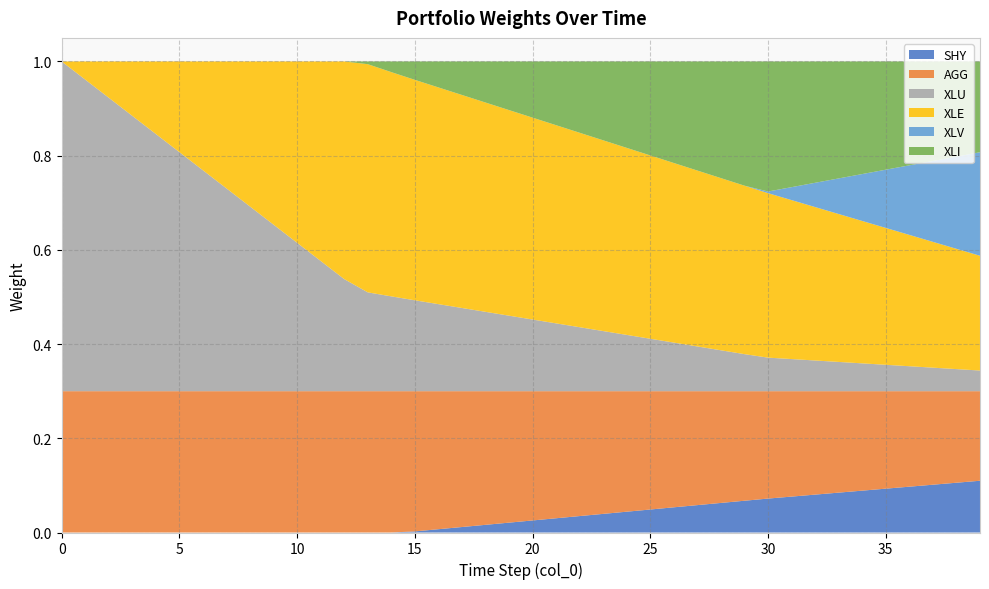

Reading left to right, what are all the values shown in this chart?

SHY: 0=0.0	1=0.0	2=0.0	3=0.0	4=0.0	5=0.0	6=0.0	7=0.0	8=0.0	9=0.0	10=0.0	11=0.0	12=0.0	13=0.0	14=0.0	15=0.0	16=0.0	17=0.0	18=0.0	19=0.0	20=0.0	21=0.0	22=0.0	23=0.0	24=0.0	25=0.0	26=0.1	27=0.1	28=0.1	29=0.1	30=0.1	31=0.1	32=0.1	33=0.1	34=0.1	35=0.1	36=0.1	37=0.1	38=0.1	39=0.1
AGG: 0=0.3	1=0.3	2=0.3	3=0.3	4=0.3	5=0.3	6=0.3	7=0.3	8=0.3	9=0.3	10=0.3	11=0.3	12=0.3	13=0.3	14=0.3	15=0.3	16=0.3	17=0.3	18=0.3	19=0.3	20=0.3	21=0.3	22=0.3	23=0.3	24=0.3	25=0.3	26=0.2	27=0.2	28=0.2	29=0.2	30=0.2	31=0.2	32=0.2	33=0.2	34=0.2	35=0.2	36=0.2	37=0.2	38=0.2	39=0.2
XLU: 0=0.7	1=0.7	2=0.6	3=0.6	4=0.5	5=0.5	6=0.5	7=0.4	8=0.4	9=0.4	10=0.3	11=0.3	12=0.2	13=0.2	14=0.2	15=0.2	16=0.2	17=0.2	18=0.2	19=0.2	20=0.2	21=0.1	22=0.1	23=0.1	24=0.1	25=0.1	26=0.1	27=0.1	28=0.1	29=0.1	30=0.1	31=0.1	32=0.1	33=0.1	34=0.1	35=0.1	36=0.1	37=0.0	38=0.0	39=0.0
XLE: 0=0.0	1=0.0	2=0.1	3=0.1	4=0.2	5=0.2	6=0.2	7=0.3	8=0.3	9=0.3	10=0.4	11=0.4	12=0.5	13=0.5	14=0.5	15=0.5	16=0.5	17=0.5	18=0.4	19=0.4	20=0.4	21=0.4	22=0.4	23=0.4	24=0.4	25=0.4	26=0.4	27=0.4	28=0.4	29=0.4	30=0.3	31=0.3	32=0.3	33=0.3	34=0.3	35=0.3	36=0.3	37=0.3	38=0.3	39=0.2
XLV: 0=0.0	1=0.0	2=0.0	3=0.0	4=0.0	5=0.0	6=0.0	7=0.0	8=0.0	9=0.0	10=0.0	11=0.0	12=0.0	13=0.0	14=0.0	15=0.0	16=0.0	17=0.0	18=0.0	19=0.0	20=0.0	21=0.0	22=0.0	23=0.0	24=0.0	25=0.0	26=0.0	27=0.0	28=0.0	29=0.0	30=0.0	31=0.0	32=0.1	33=0.1	34=0.1	35=0.1	36=0.1	37=0.2	38=0.2	39=0.2
XLI: 0=0.0	1=0.0	2=0.0	3=0.0	4=0.0	5=0.0	6=0.0	7=0.0	8=0.0	9=0.0	10=0.0	11=0.0	12=0.0	13=0.0	14=0.0	15=0.0	16=0.1	17=0.1	18=0.1	19=0.1	20=0.1	21=0.1	22=0.2	23=0.2	24=0.2	25=0.2	26=0.2	27=0.2	28=0.2	29=0.3	30=0.3	31=0.3	32=0.3	33=0.2	34=0.2	35=0.2	36=0.2	37=0.2	38=0.2	39=0.2